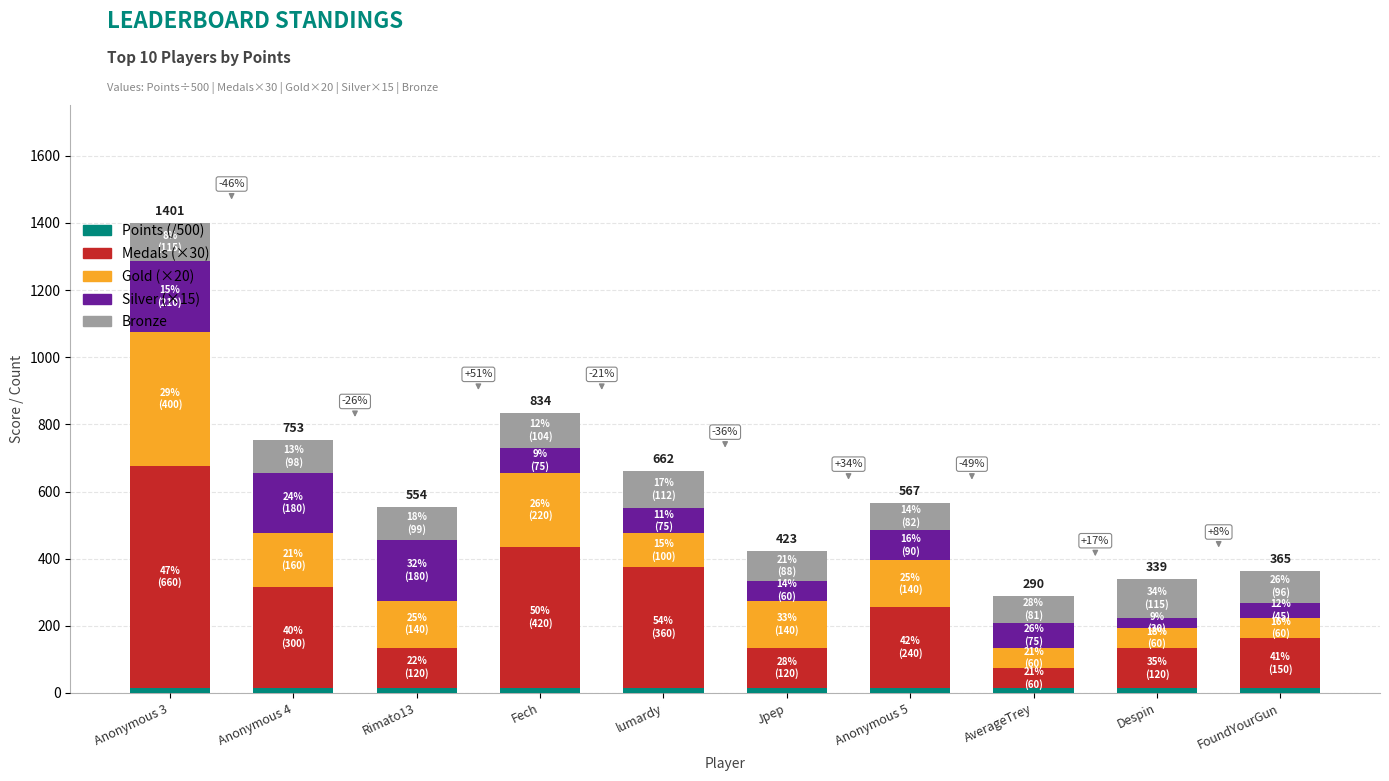

At which category is the sum across all series the highest?

Anonymous 3